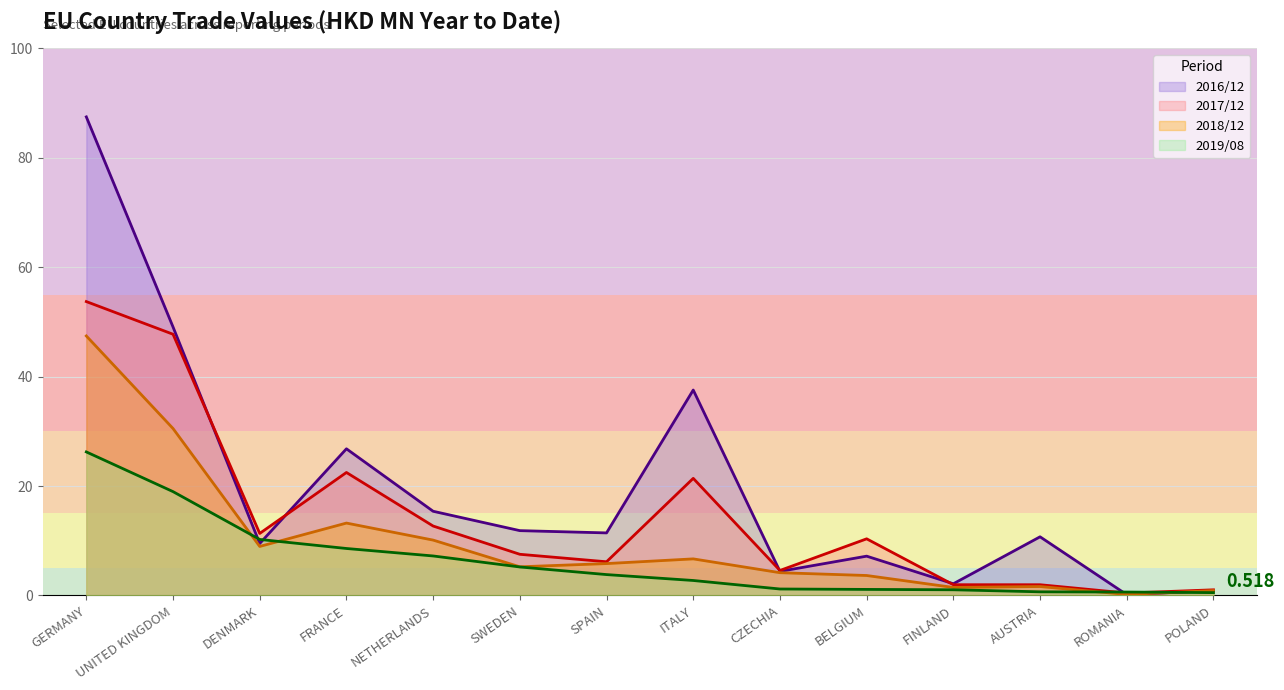

How many interior local peaks does the 201812 series have?

3